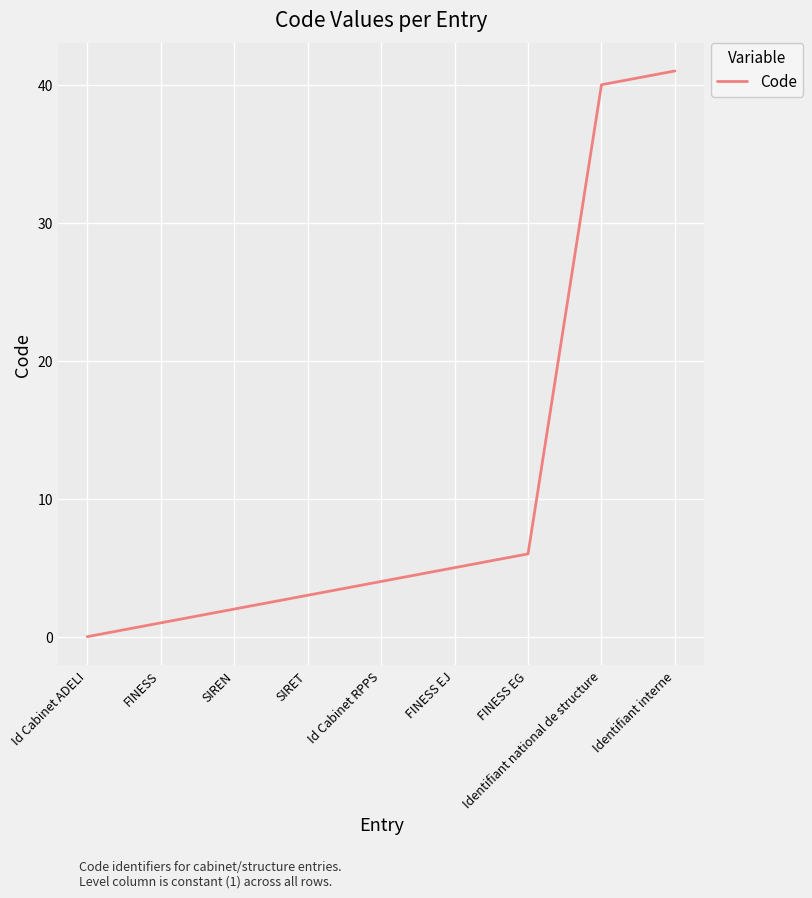

The chart shows a value of -14 at Id Cabinet ADELI. True or false?

False